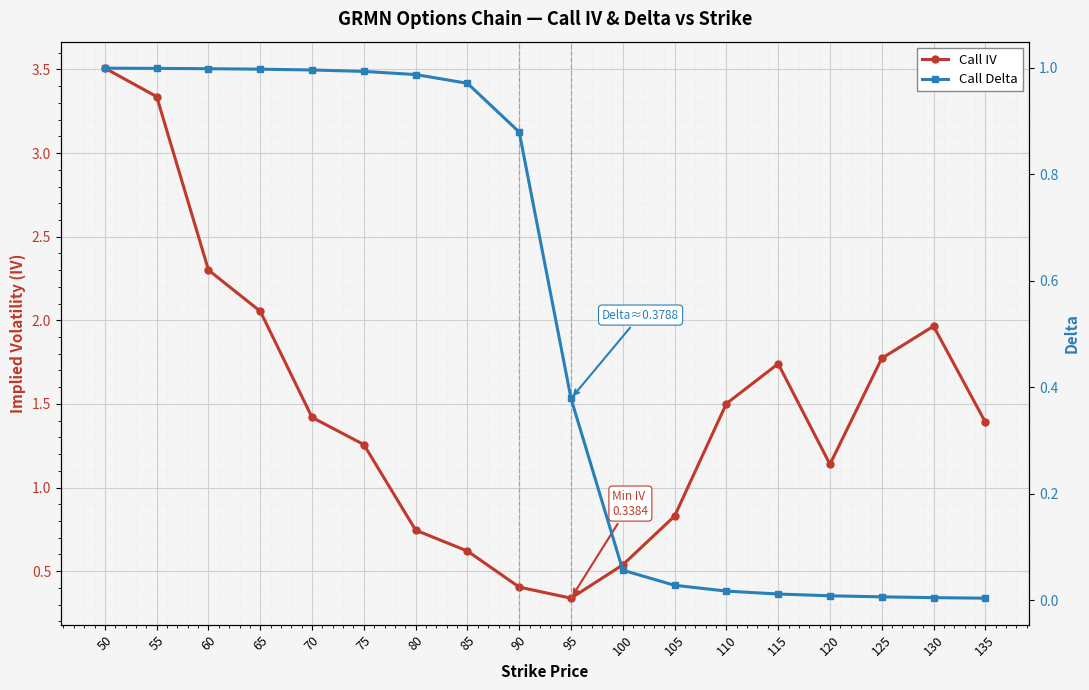

Does the chart display data point markers on the line(s)?

Yes